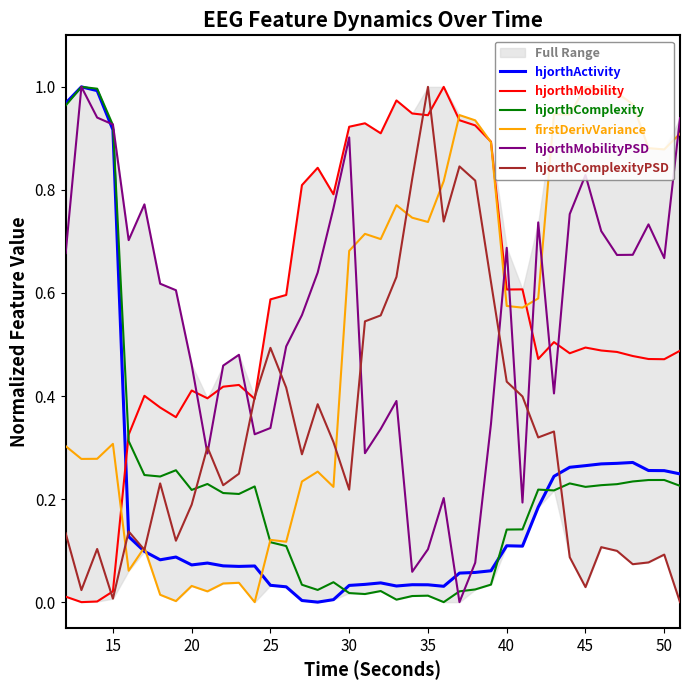

After their last crossing, which series has the higher values: hjorthActivity or hjorthMobility?

hjorthMobility